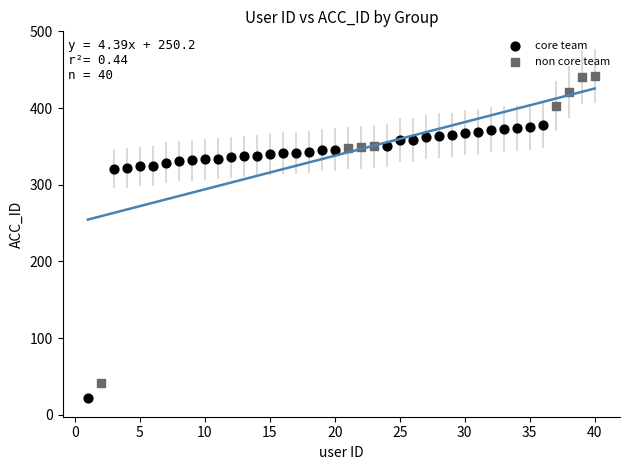

Which series has the widest spread of Y values?

non core team